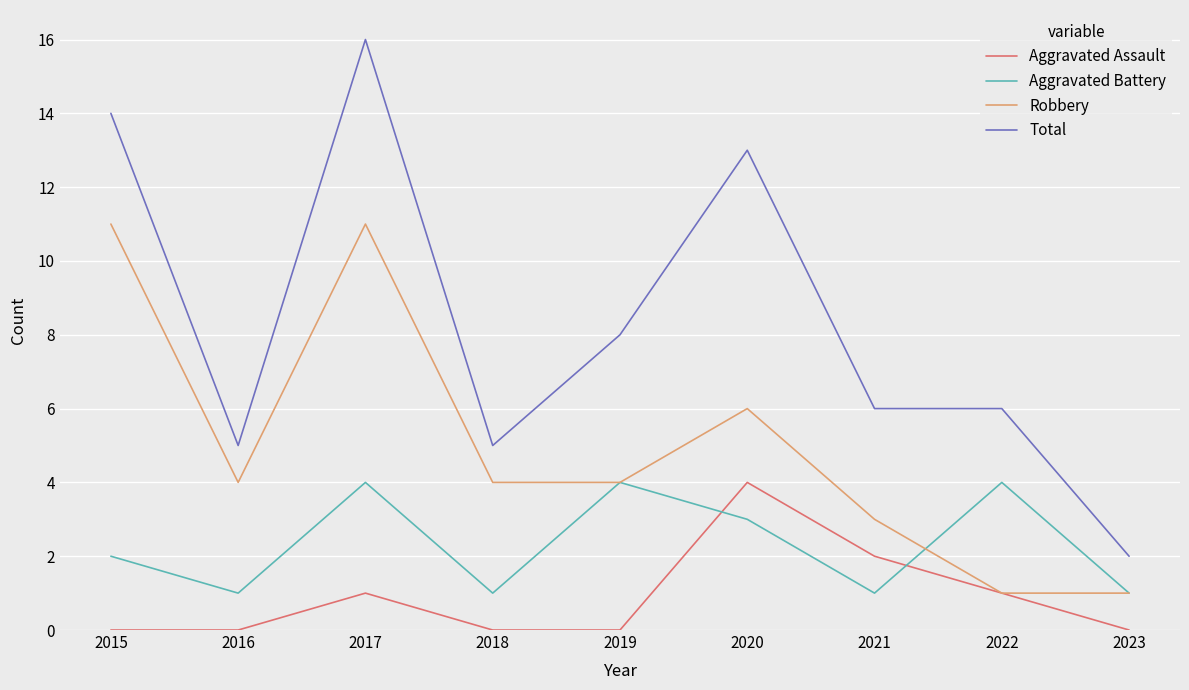

What value does the Aggravated Battery series have at 2018?

1